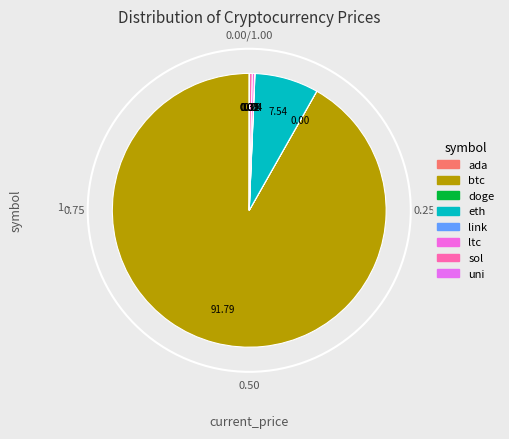

To the nearest percent, what portion does btc represent?

92%